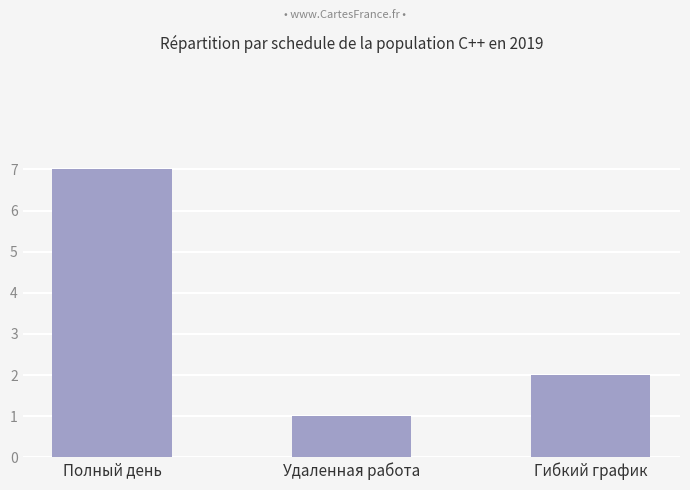

What is the change in value from Удаленная работа to Гибкий график?

+1